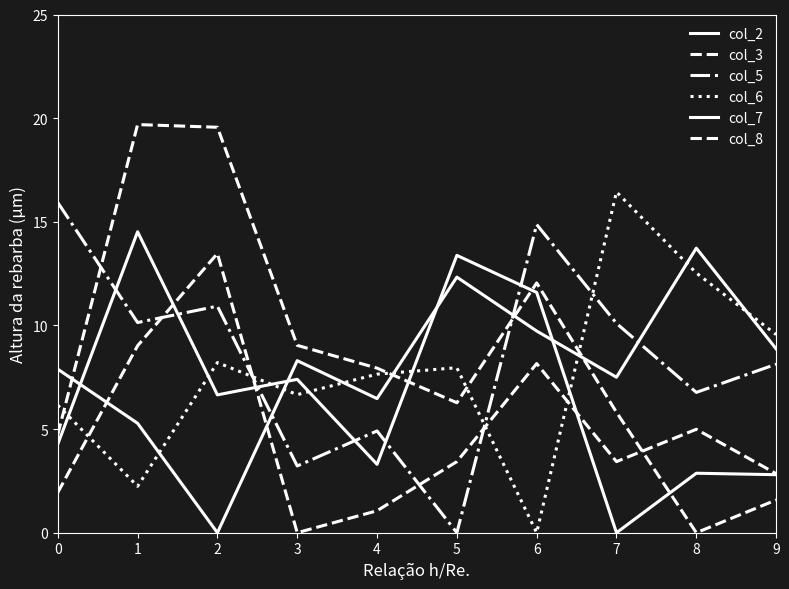

Is this an area chart (filled region under the line)?

No